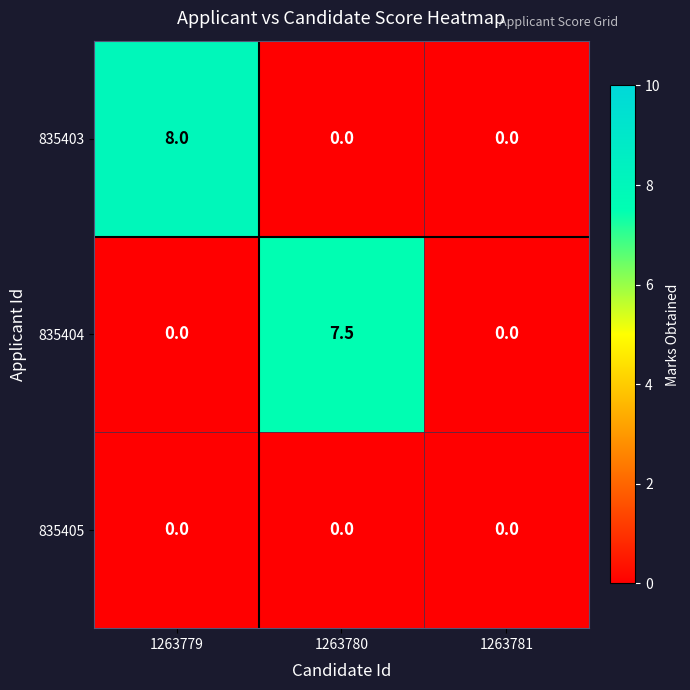

Reading left to right, list all the values displayed in this chart.

835403: 8.0	0.0	0.0
835404: 0.0	7.5	0.0
835405: 0.0	0.0	0.0